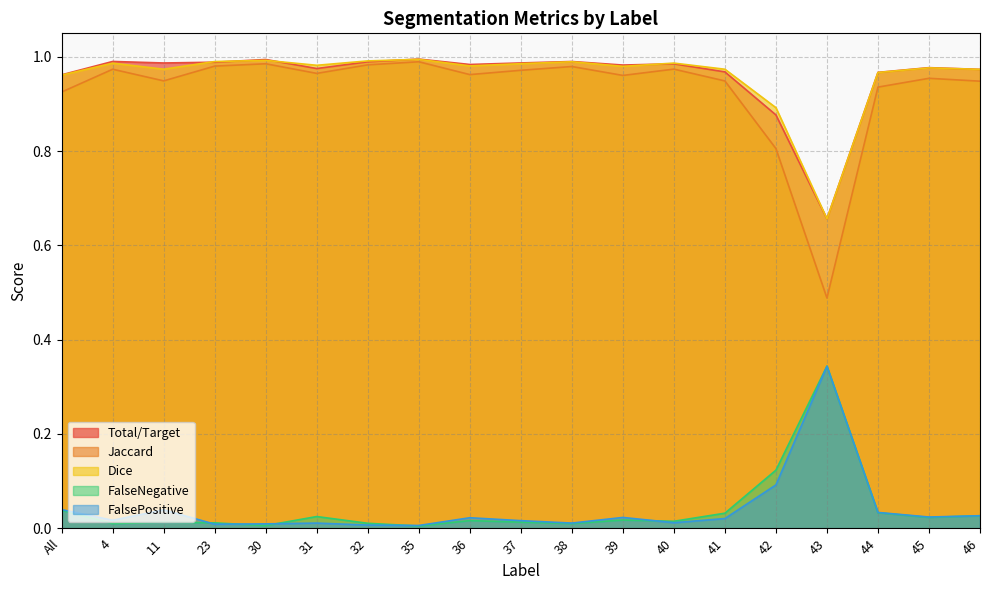

Where is Jaccard nearest to the value 0?

43